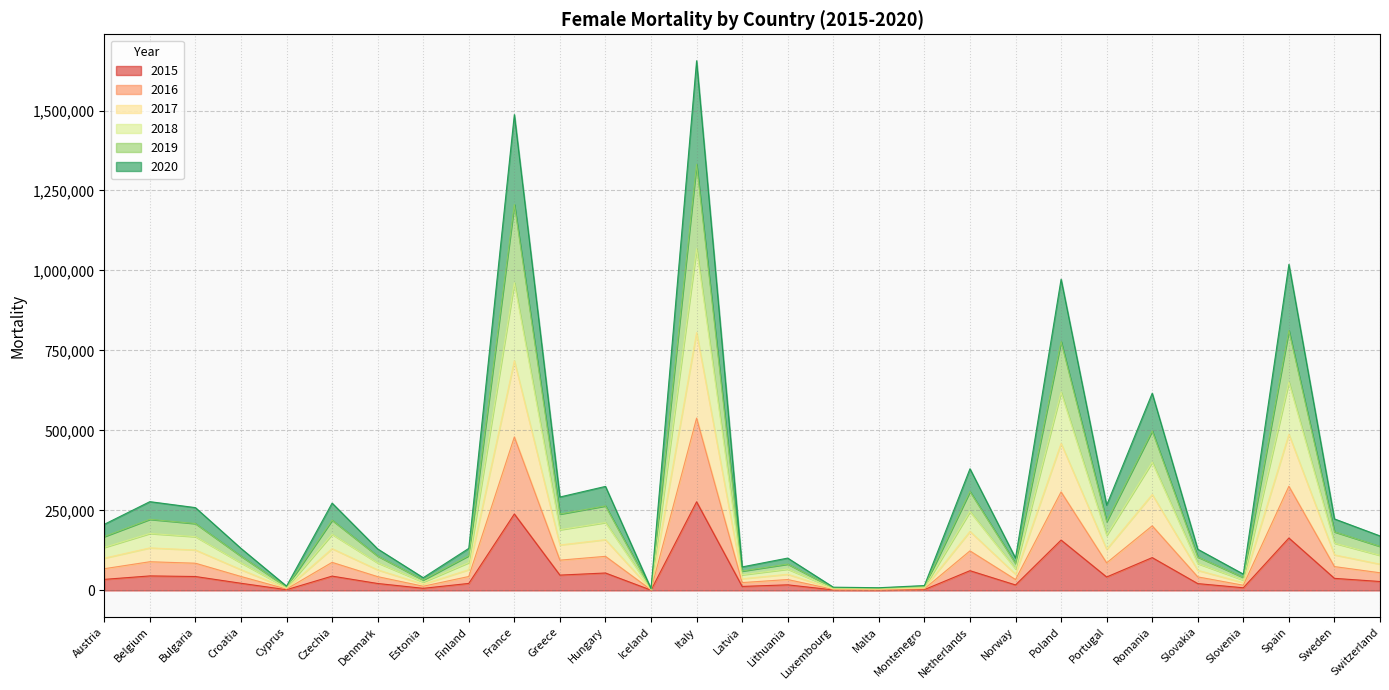

What is the label of the 3rd point from the left?

Bulgaria